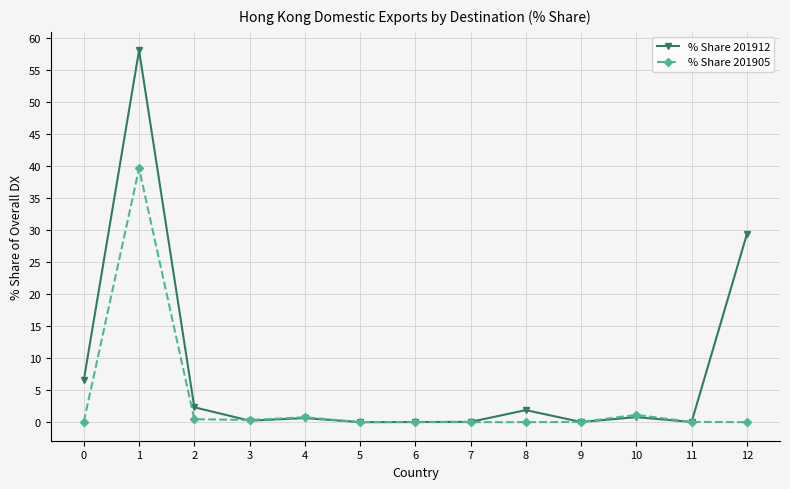

The % Share 201912 series shows 3.8 at 0. True or false?

False